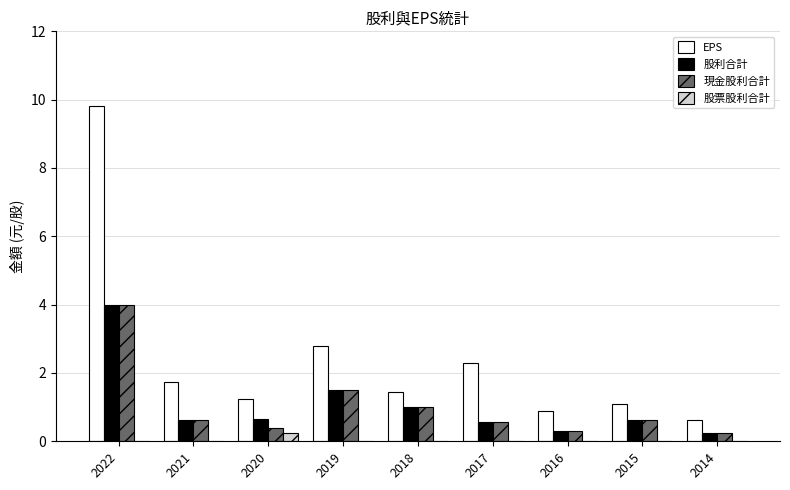

What is the average value of the 股利合計 series?

1.1